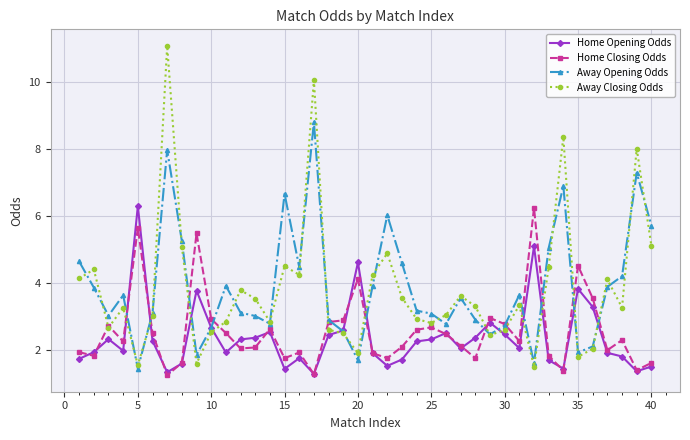

What is the value of the Home Opening Odds point at the 1st from the left?

1.7